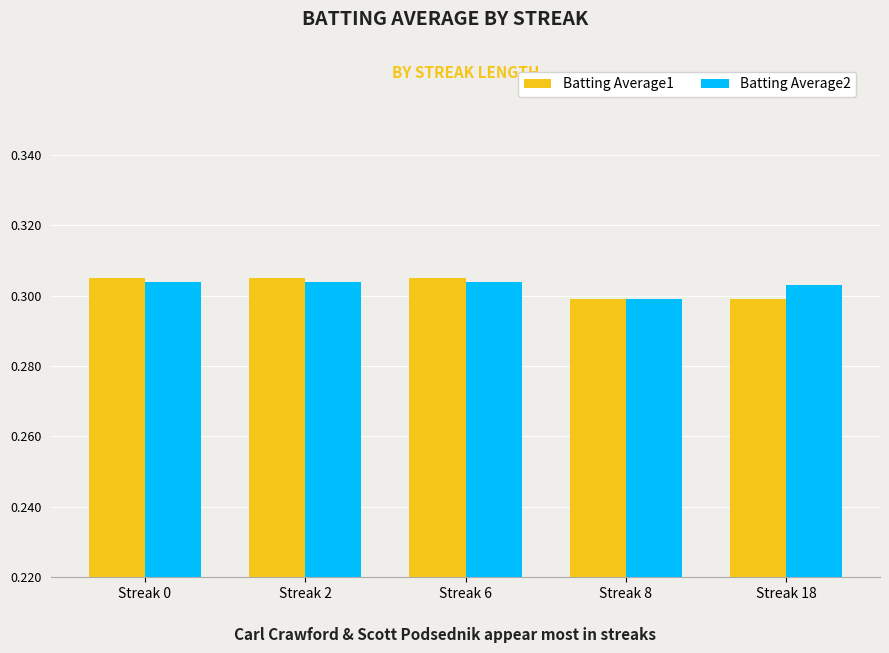

How many categories are shown in the chart?

5